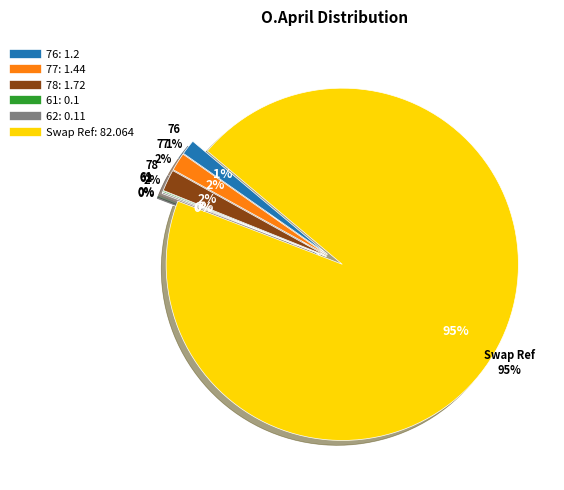

What percentage is the Swap Ref slice, to the nearest percent?

95%